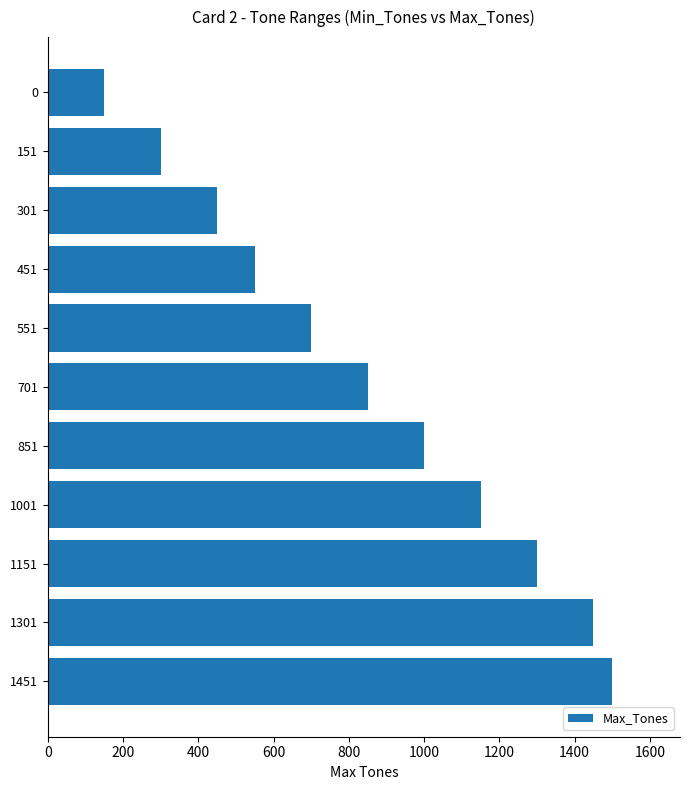

Count the number of categories in the chart.

11